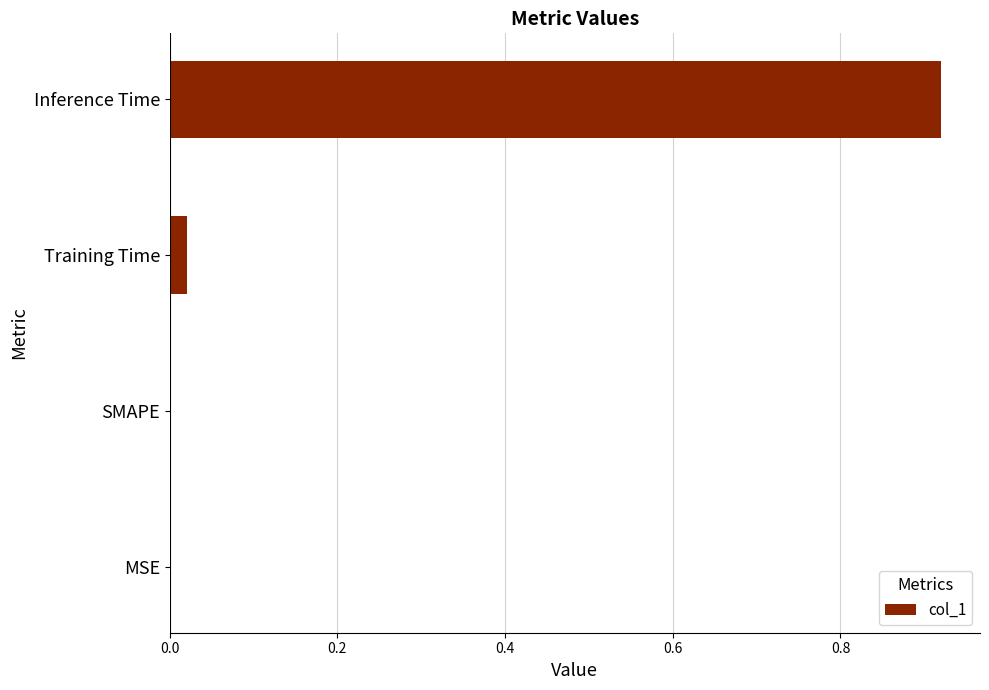

True or false: the data shows 0.0 at MSE.

True